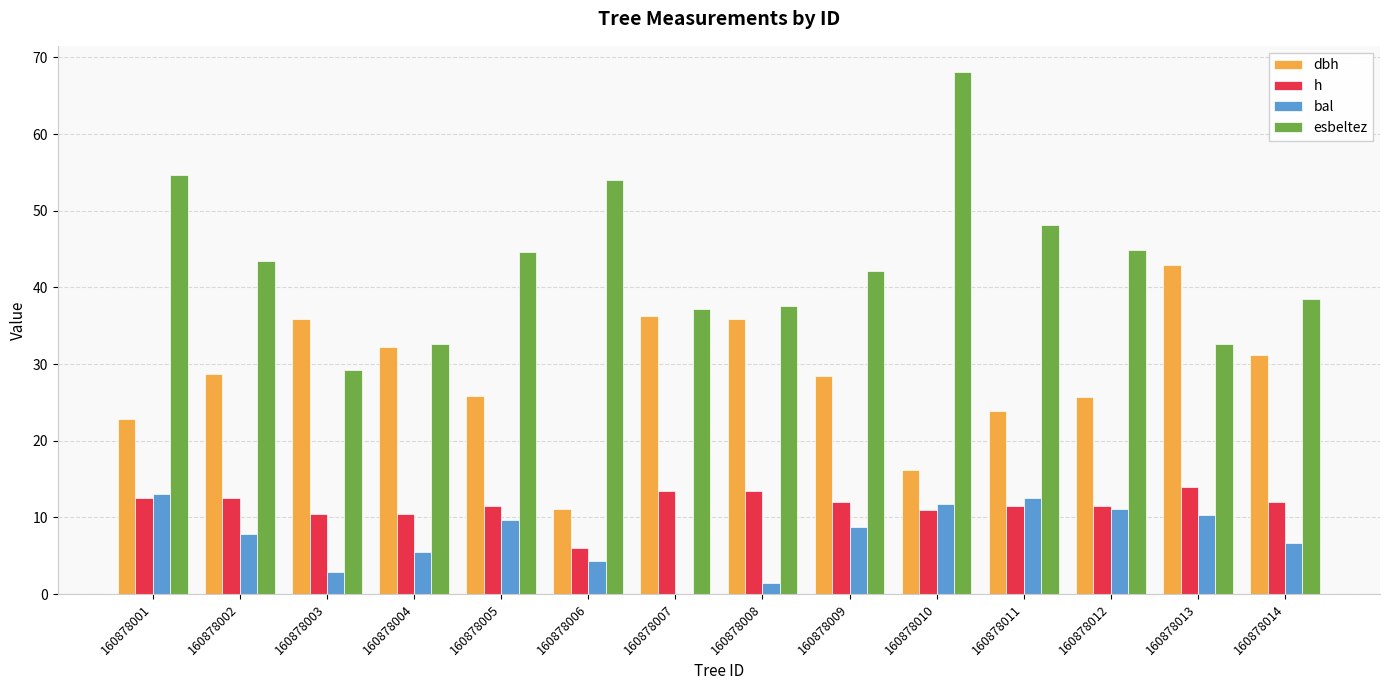

Which category has the highest value across all series?

160878010